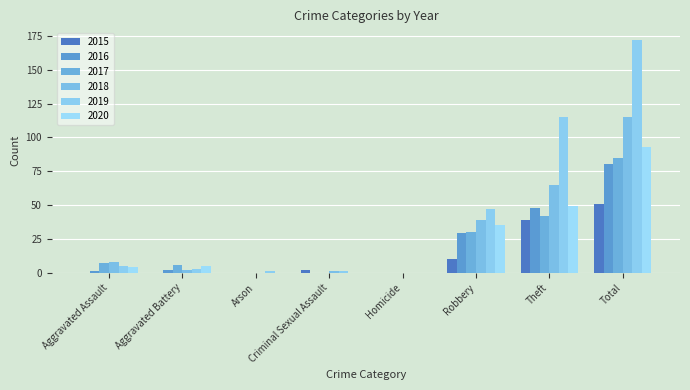

The 2018 series shows 0 at Arson. True or false?

True